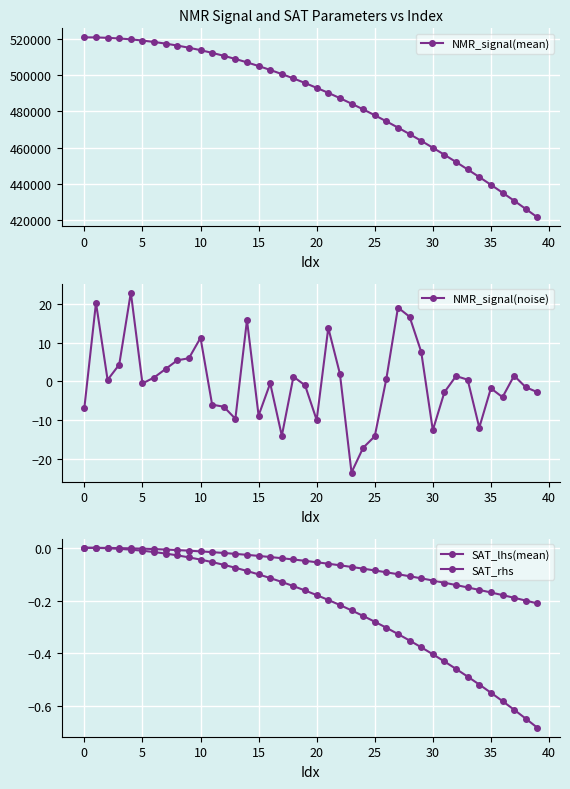

Is the value of SAT_lhs(mean) at 17 greater than the value of NMR_signal(mean) at 15?

No